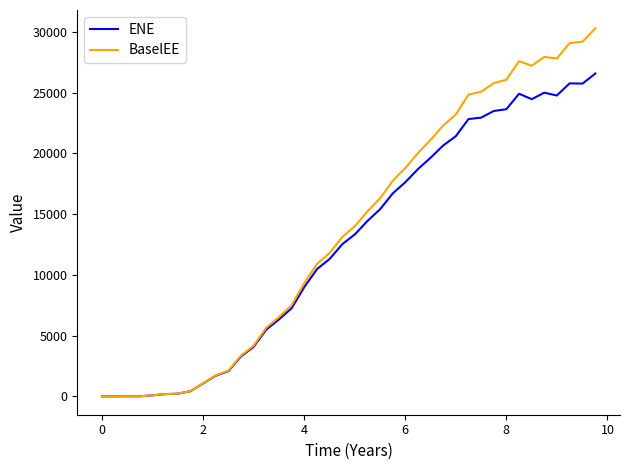

What is the highest value of the BaselEE series?

30282.0